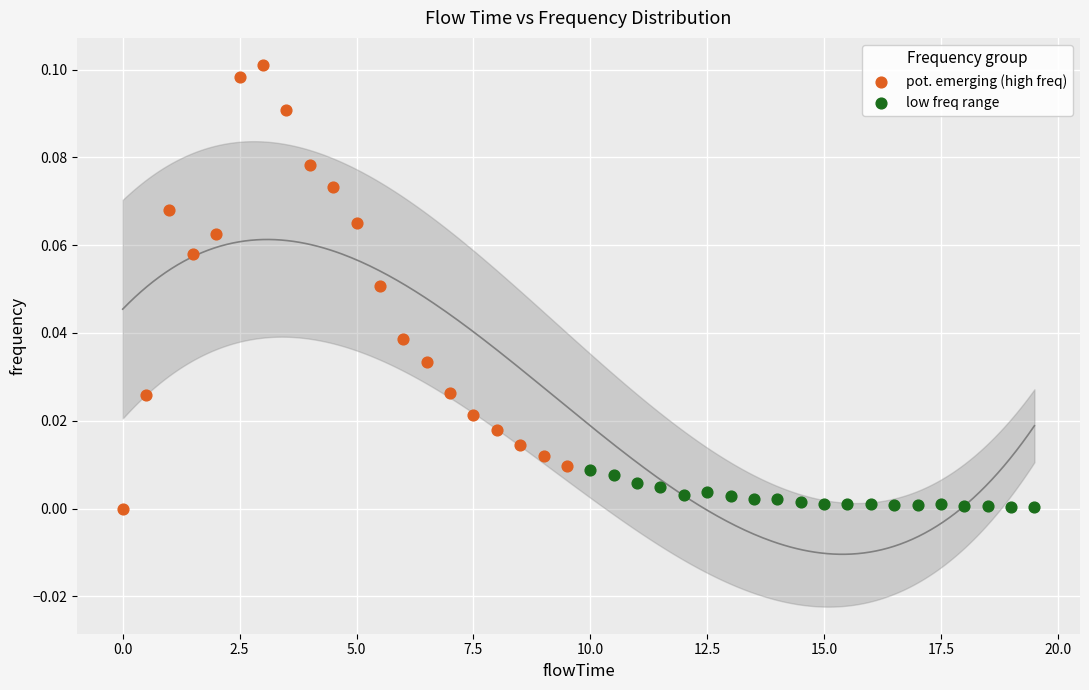

Which series reaches the maximum Y coordinate?

pot. emerging (high freq)